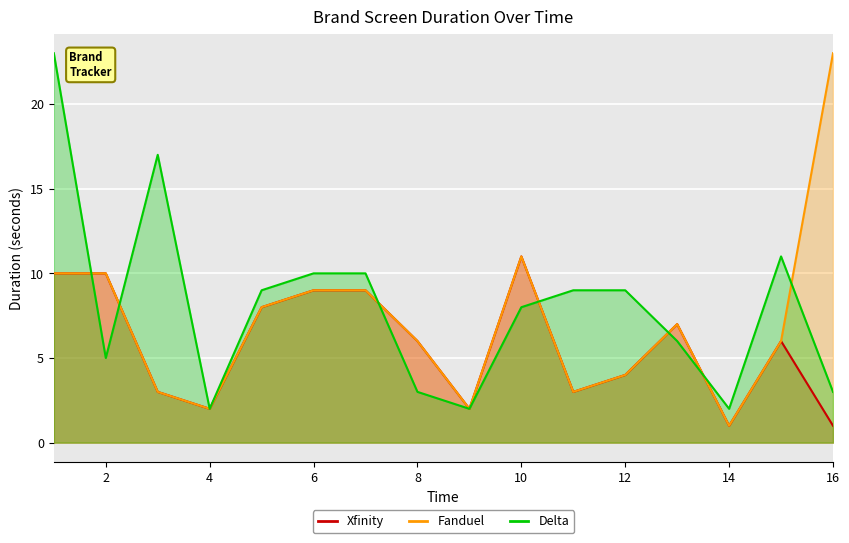

True or false: Fanduel and Xfinity intersect in this chart.

False